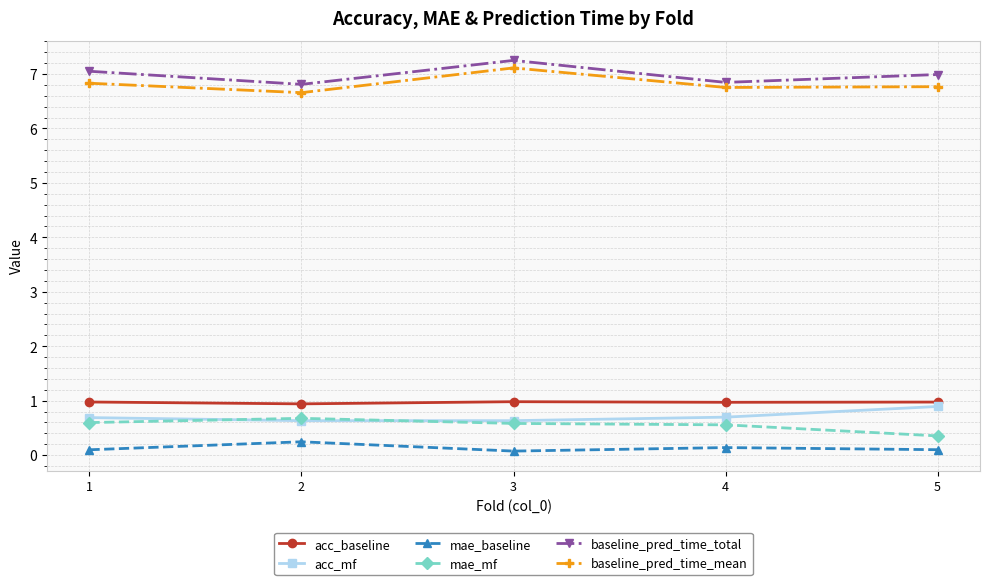

Which category has the highest value in the baseline_pred_time_mean series?

3